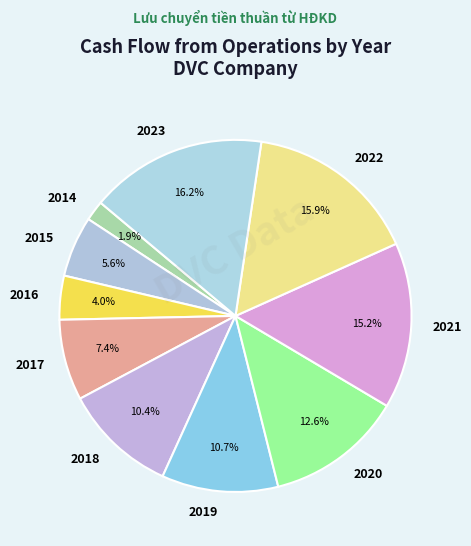

To the nearest percent, what percentage of the pie is 2017?

7%